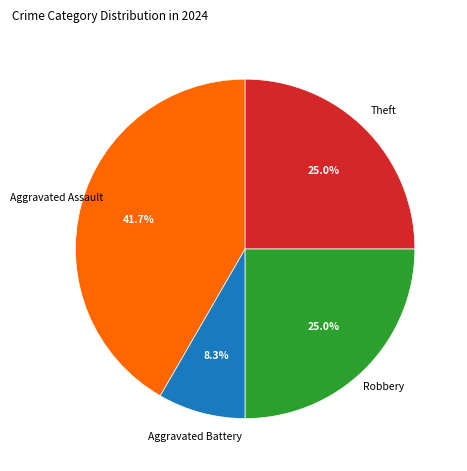

Is there any slice that represents more than half of the pie?

No